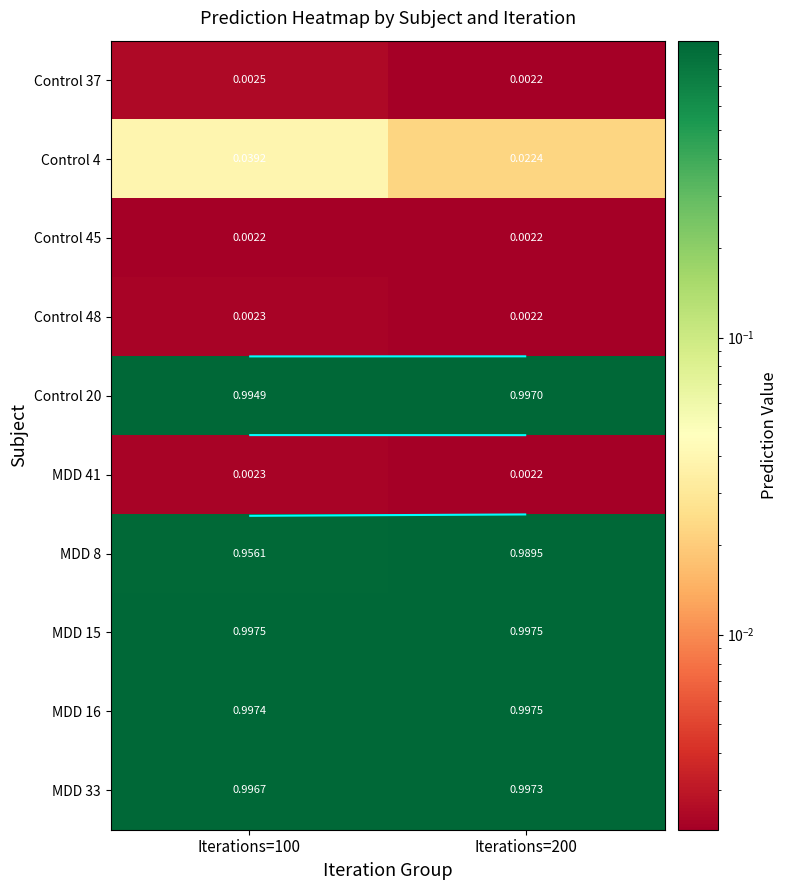

At which category is the sum across all series the highest?

Iterations=200